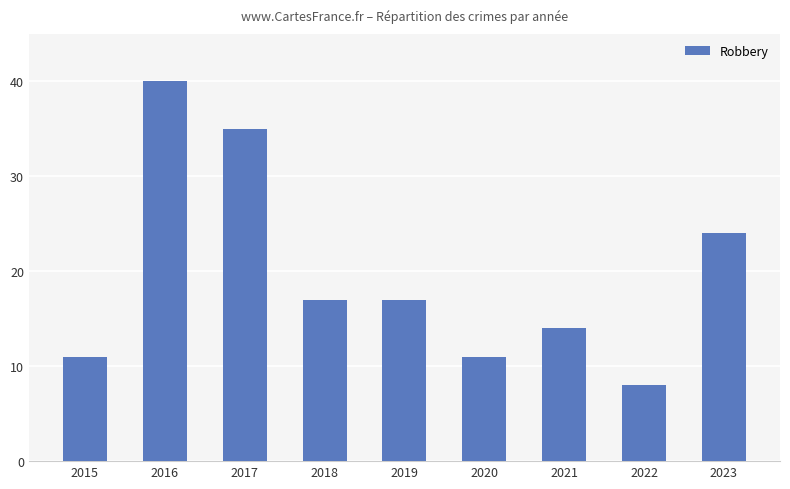

Are the bars grouped side by side (vs. stacked)?

No